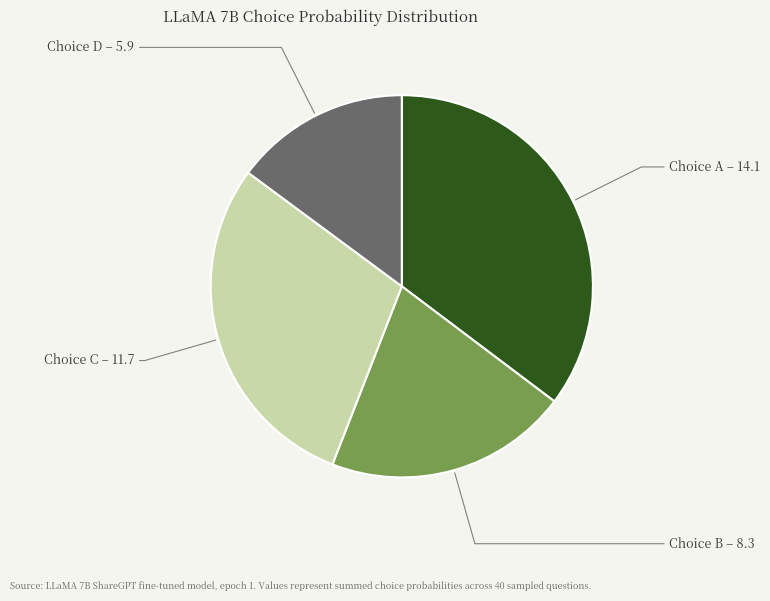

Does any single category account for the majority?

No